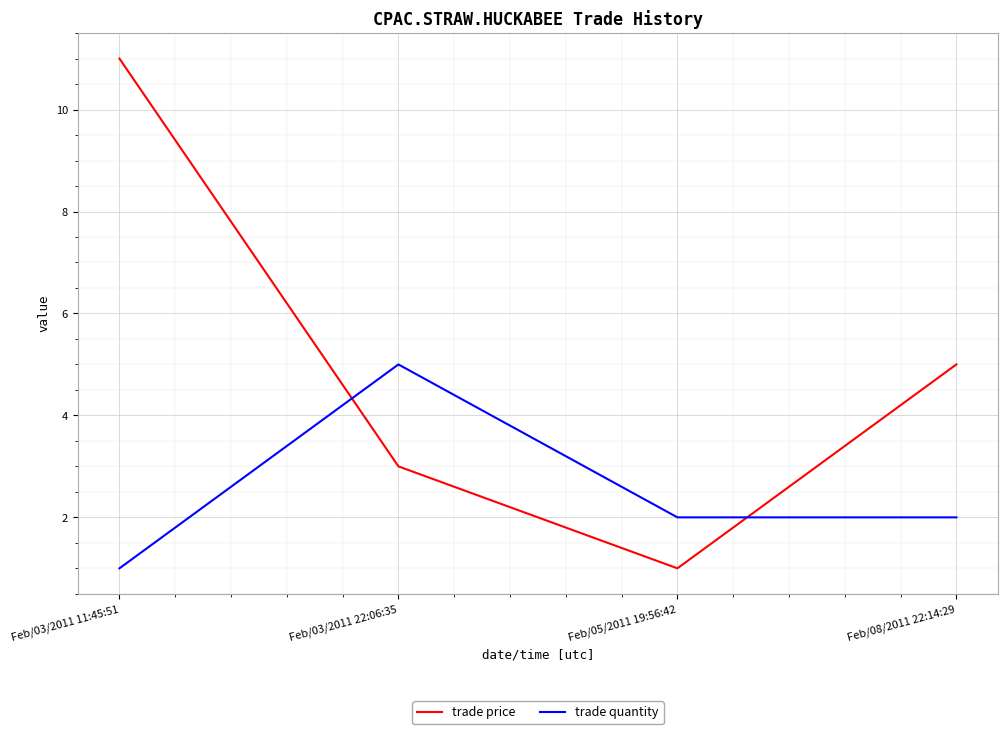

True or false: trade quantity and trade price intersect in this chart.

True